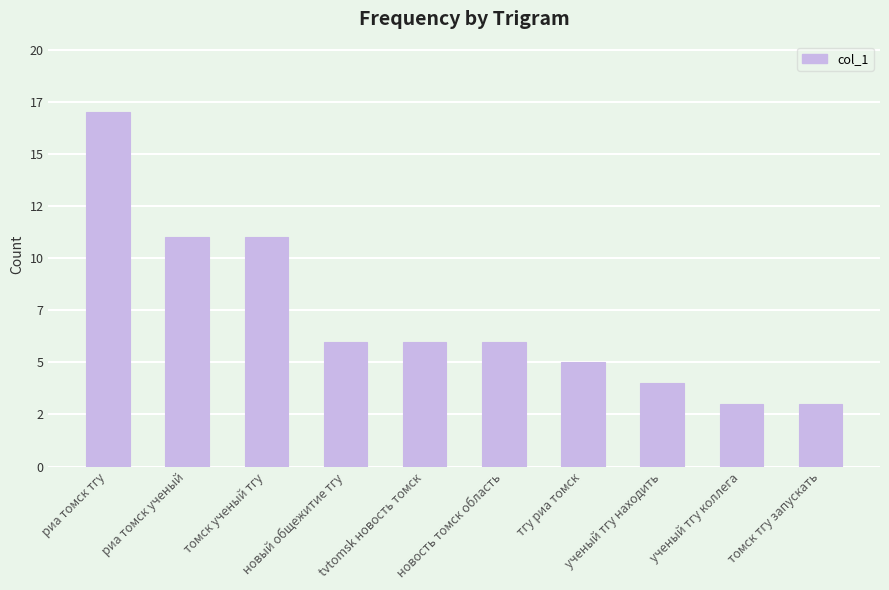

What is the average value?

7